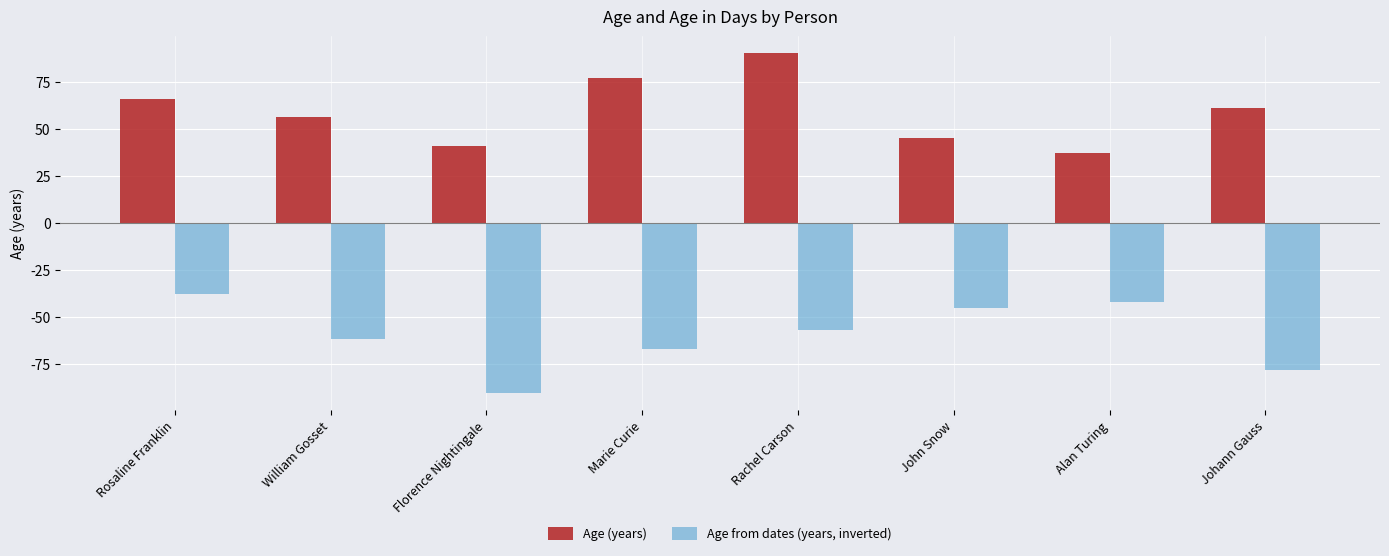

Are the bars grouped side by side (vs. stacked)?

Yes